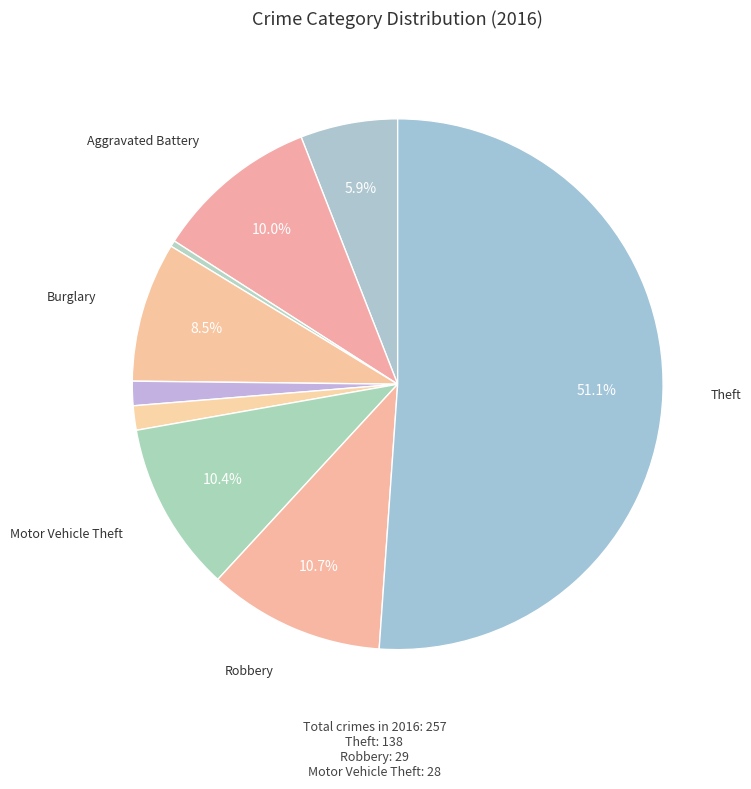

How many slices are in this pie chart?

9